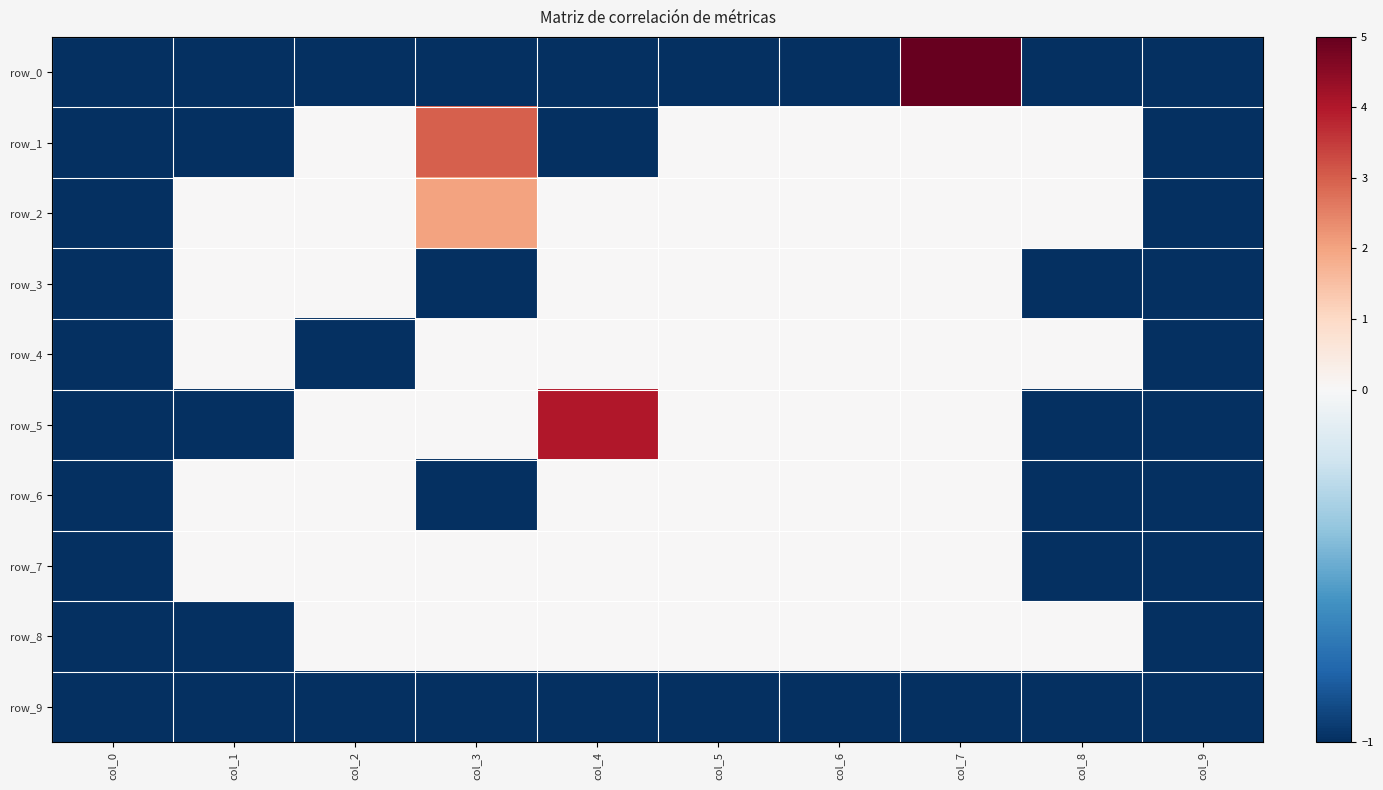

Count the number of data series in this chart.

10